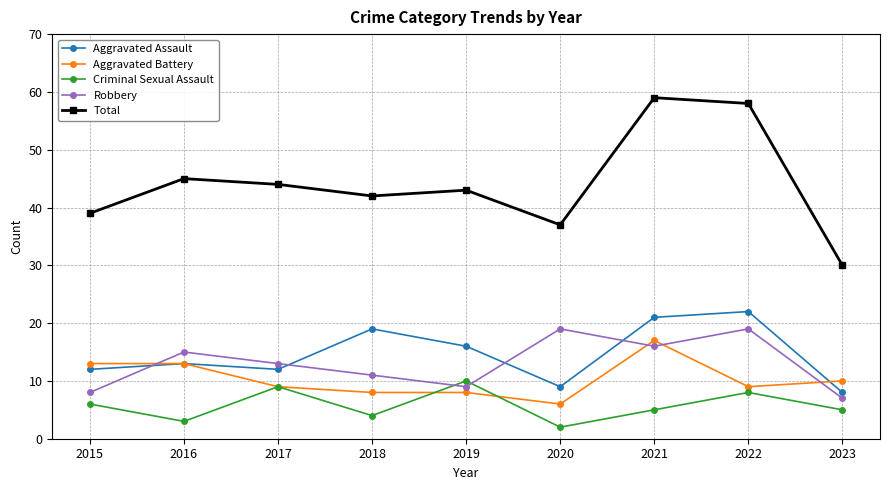

Is it true that Aggravated Battery equals 16 at 2023?

False